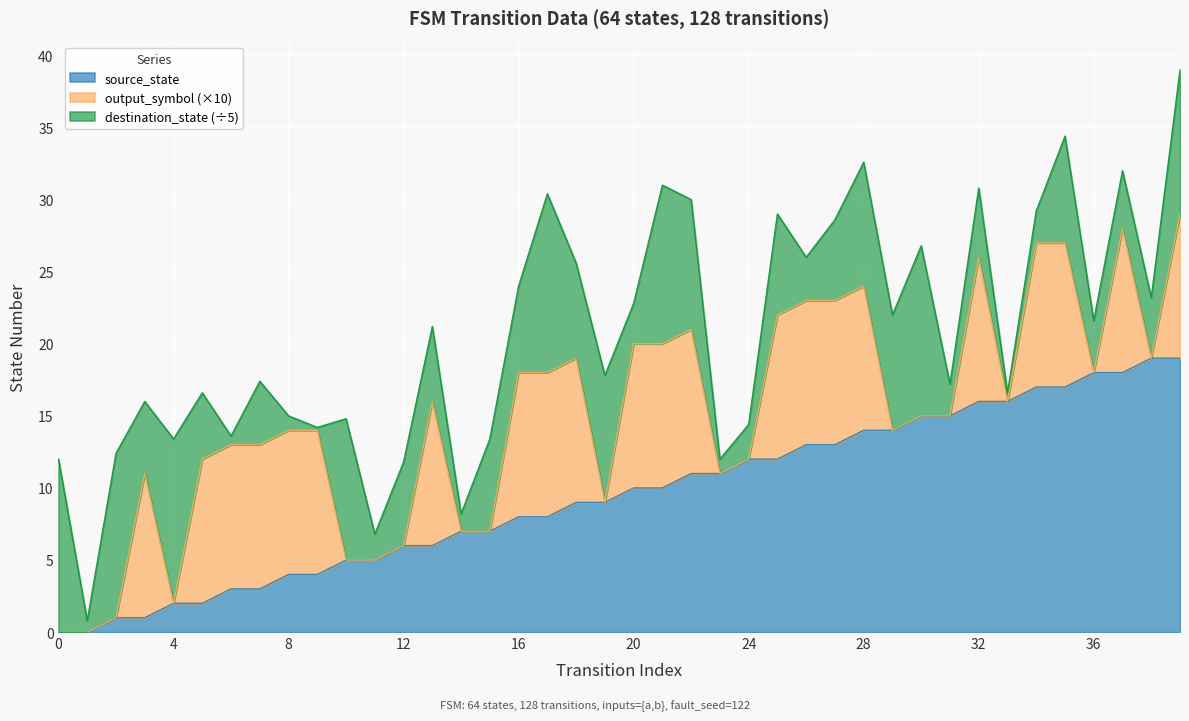

What is the lowest value of the destination_state series?

1